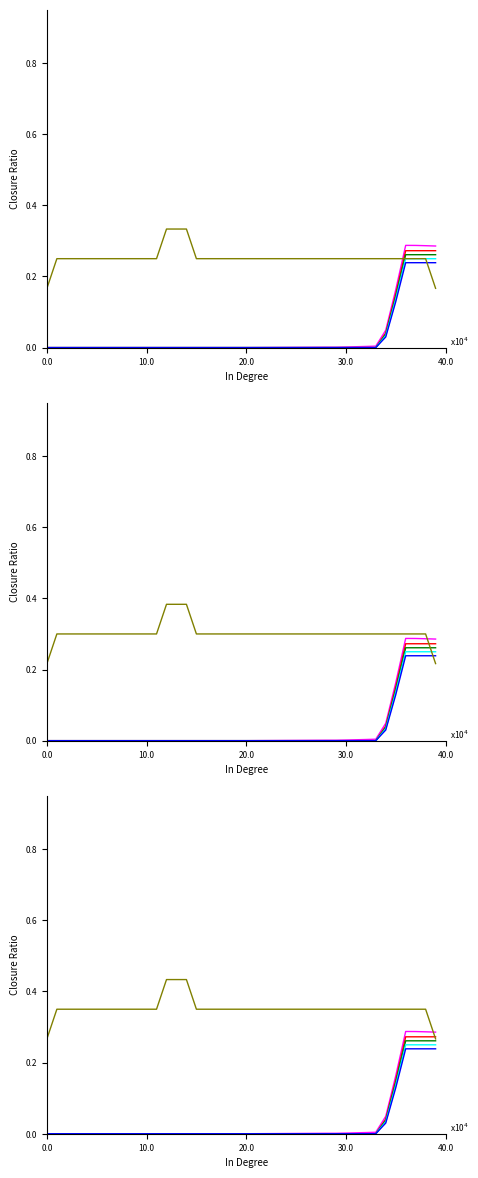

At how many categories does at least one series exceed 0?

40